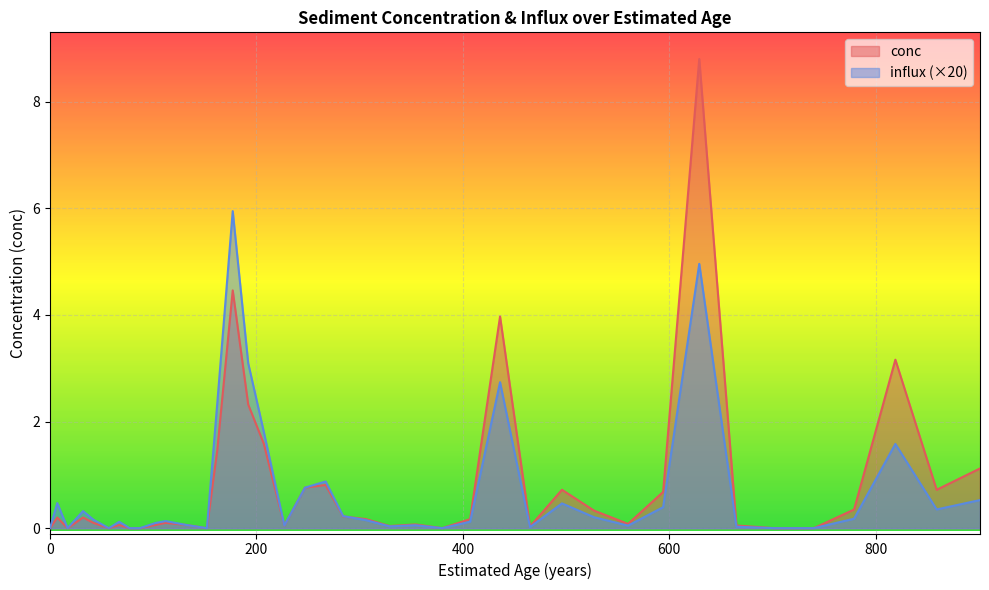

What is the difference between the second highest and minimum values in the influx series?

5.0